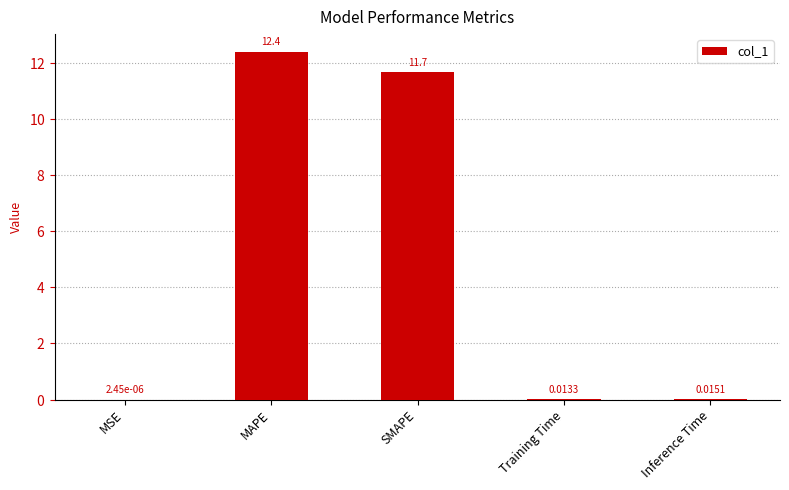

What is the sum of the values at Training Time and MAPE?

12.4